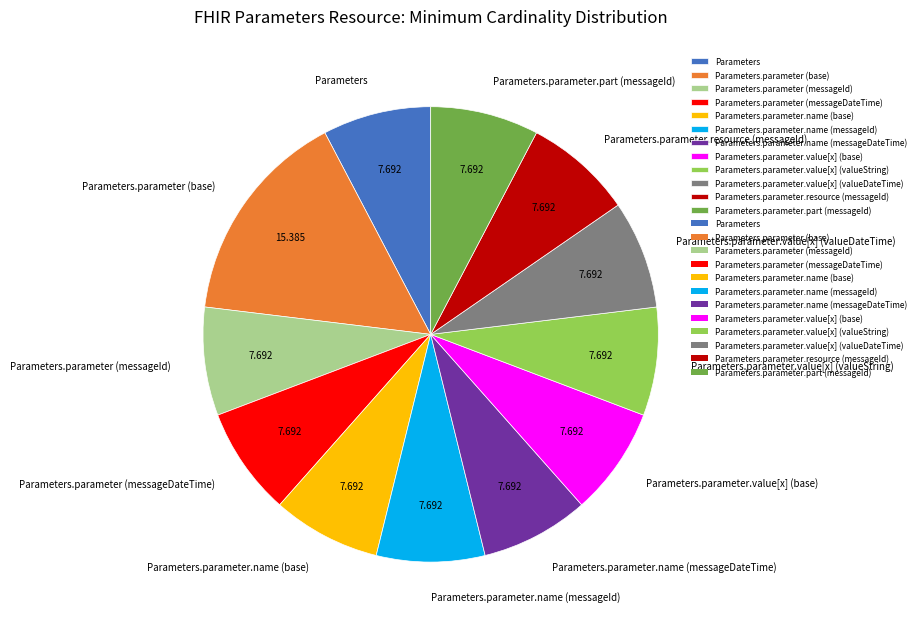

Combined, do Parameters and Parameters.parameter.value[x] (valueDateTime) account for over 50%?

No